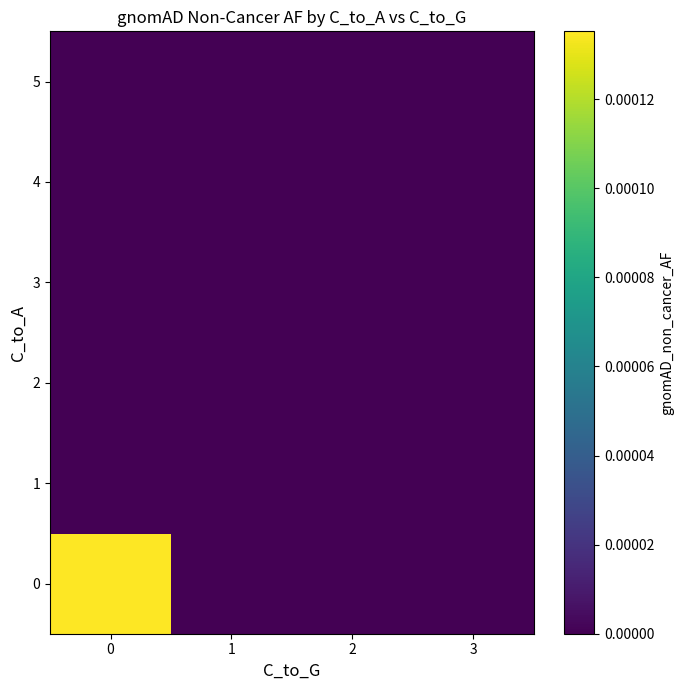

Rank the series by their maximum value, from highest to lowest.

0, 1, 2, 3, 4, 5